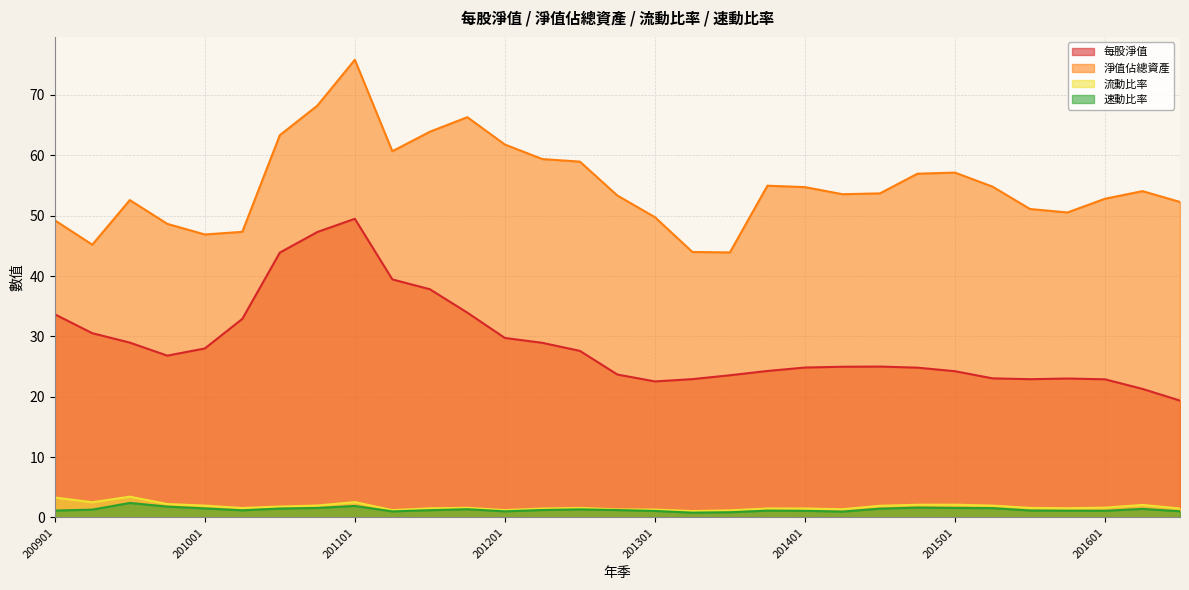

Does the chart display data point markers on the line(s)?

No